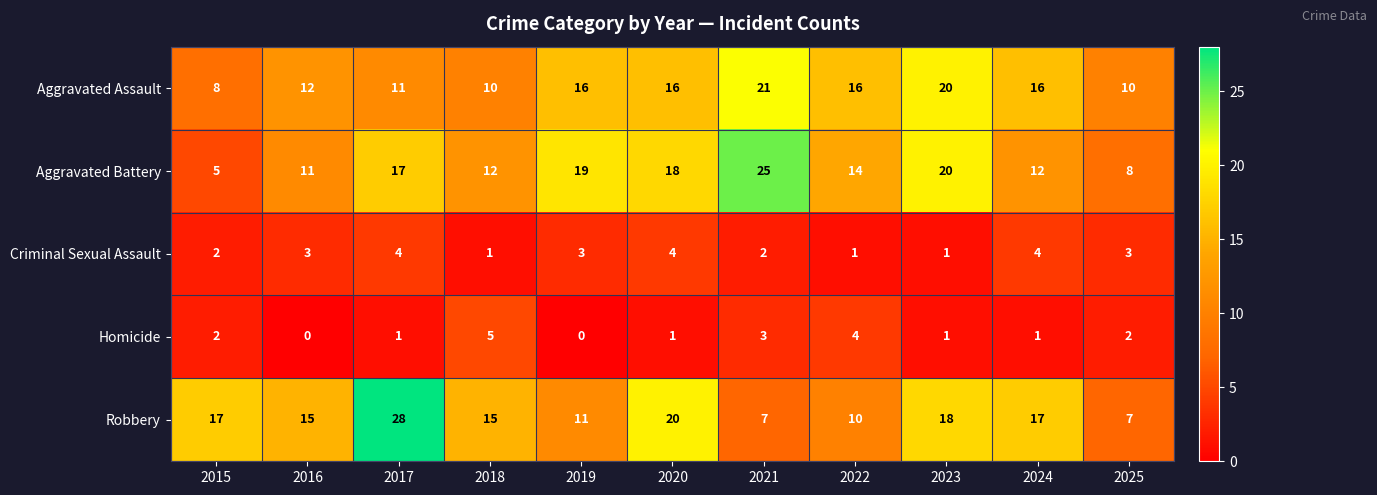

The value of Homicide at 2022 is 4. True or false?

True